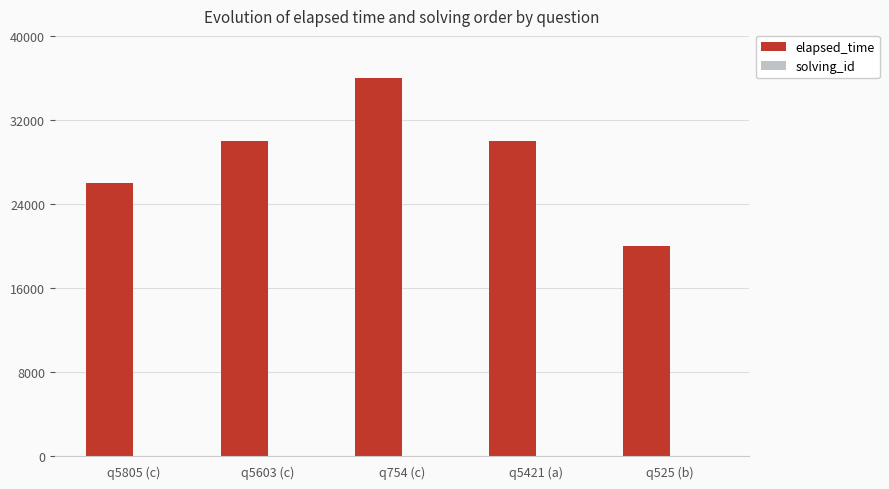

Is it true that elapsed_time equals 53627 at q5421 (a)?

False